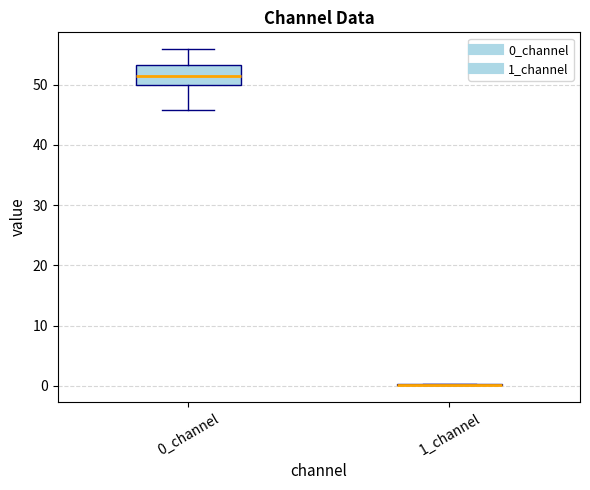

Reading left to right, transcribe this box plot: for each box, give where its median line is, the range the box spans, and where its two whiskers end, as read against the y-axis. The values are not printed on the chart, so give them approximately, as read against the axis.

0_channel: median 51, box 50 to 53, whiskers 46 to 56
1_channel: box collapsed to a line at 0, whiskers 0 to 0